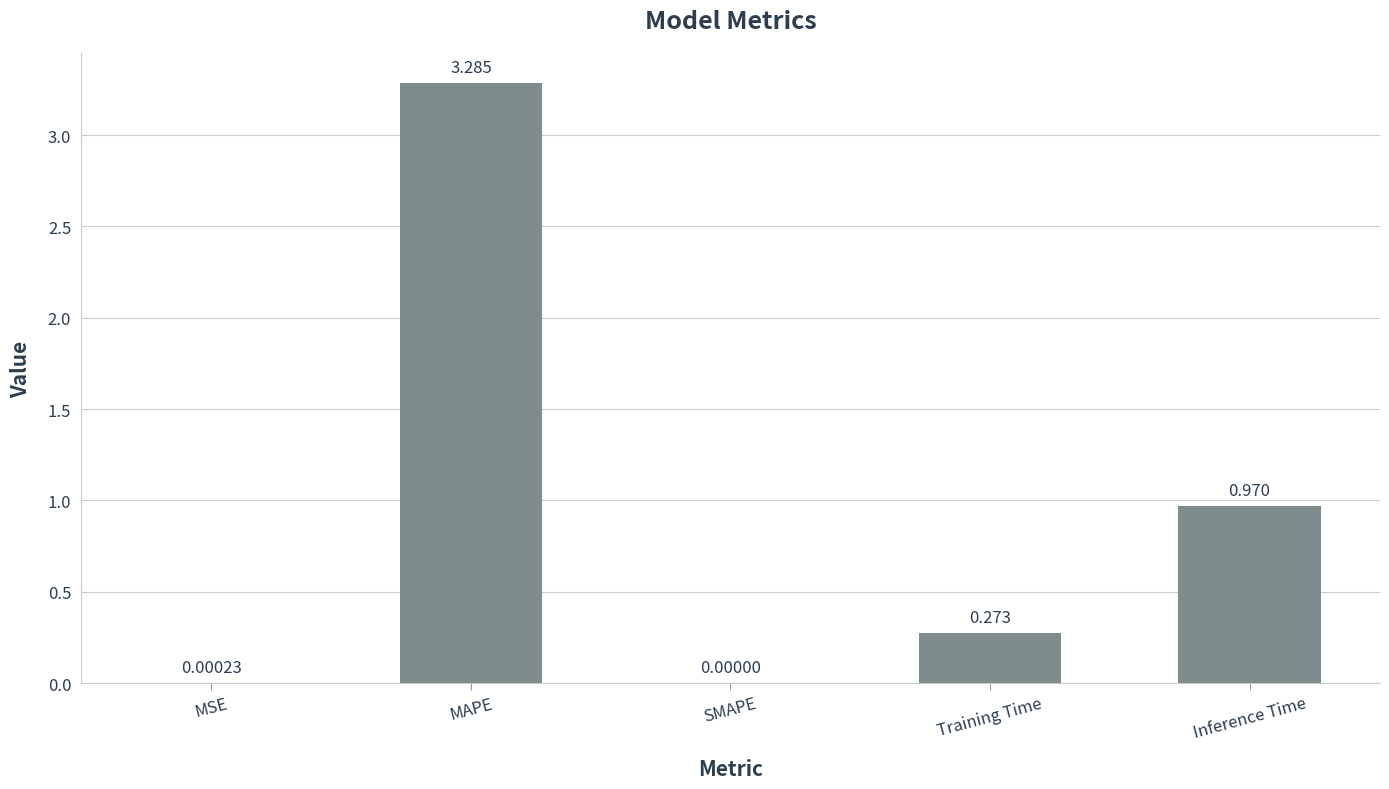

Between SMAPE and Inference Time, which is larger?

Inference Time